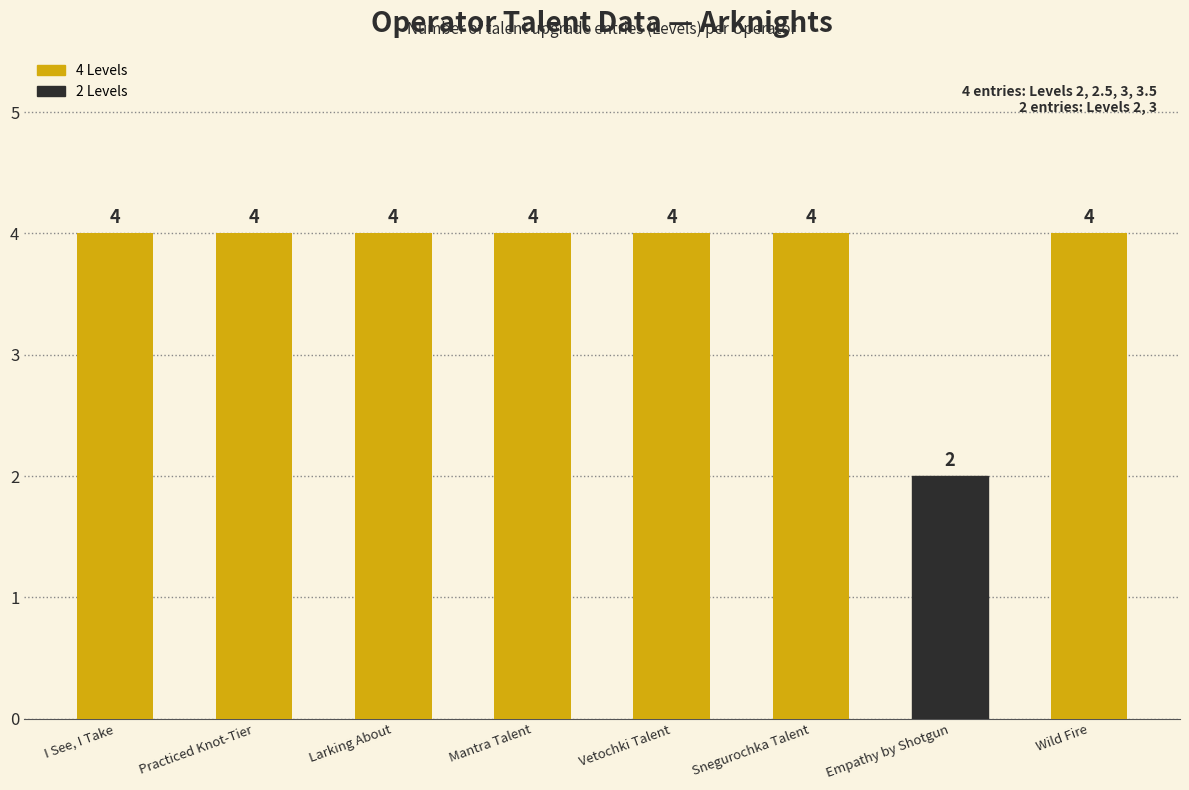

What is the sum of the values at Mantra Talent and Snegurochka Talent?

8